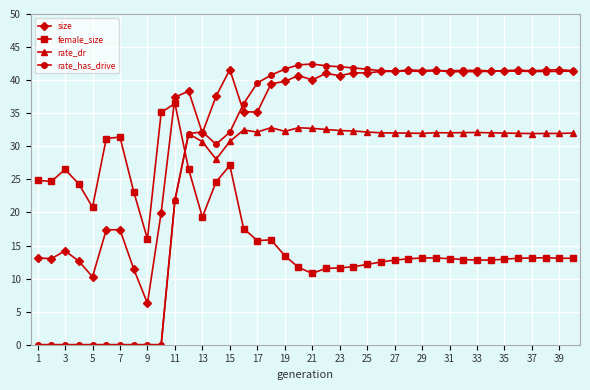

True or false: rate_has_drive has more than 1 points higher than both neighbors.

True